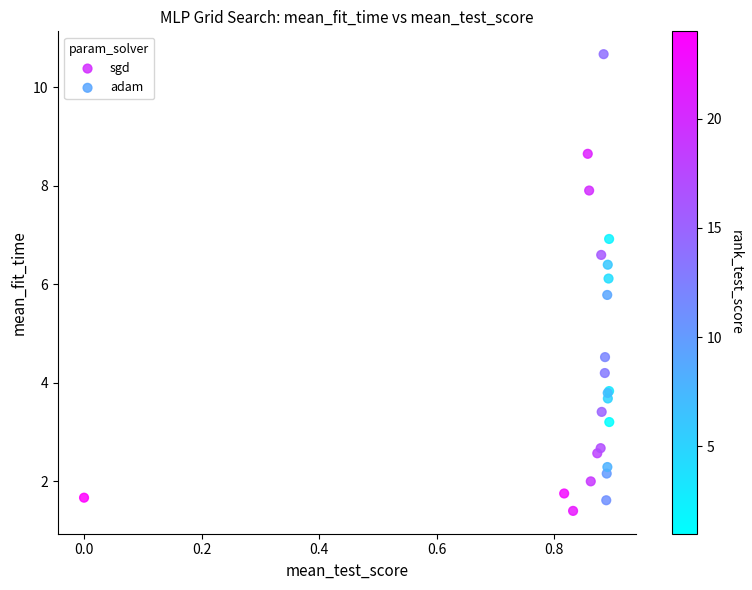

Which series has the widest spread of Y values?

sgd